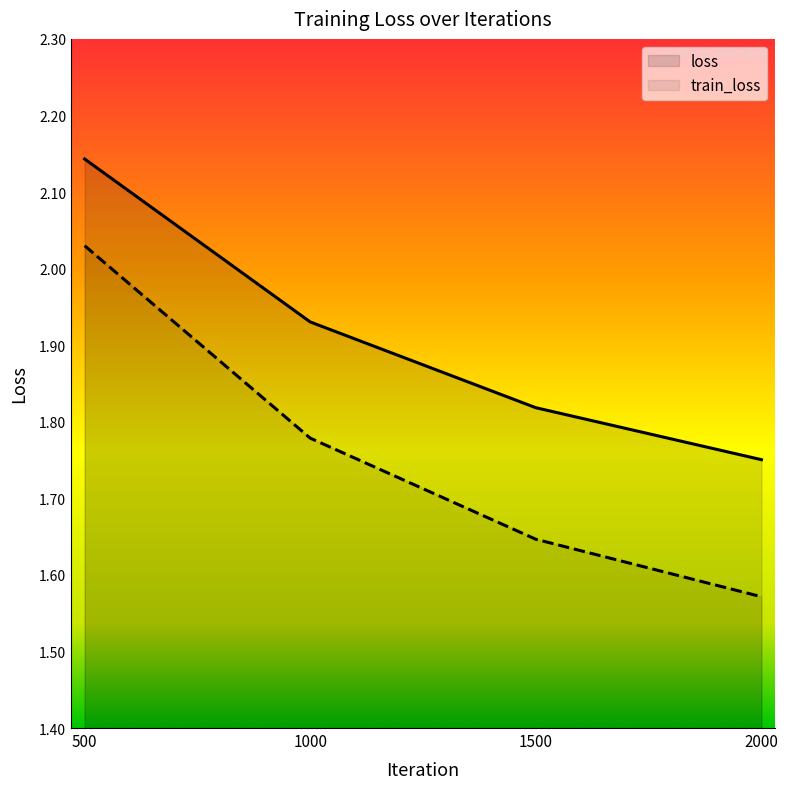

What is the sum of the train_loss values at 2000 and 1000?

3.4